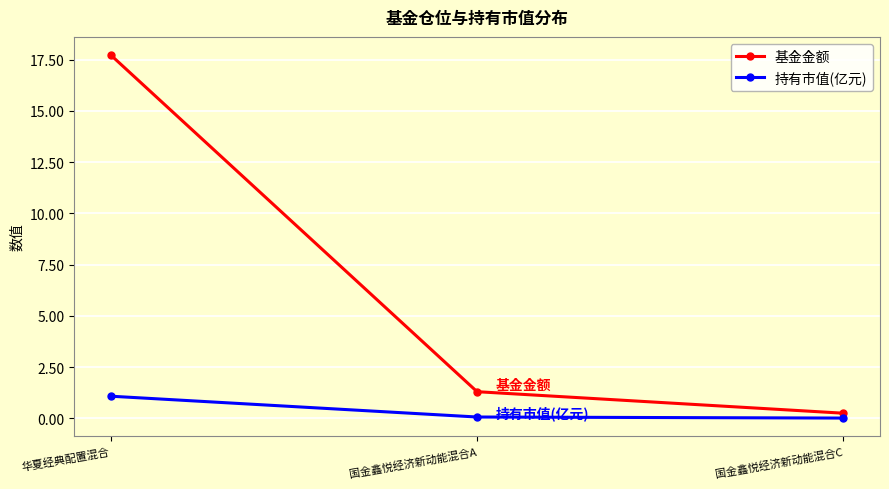

What is the difference between the 持有市值(亿元) values at 华夏经典配置混合 and 国金鑫悦经济新动能混合C?

1.1